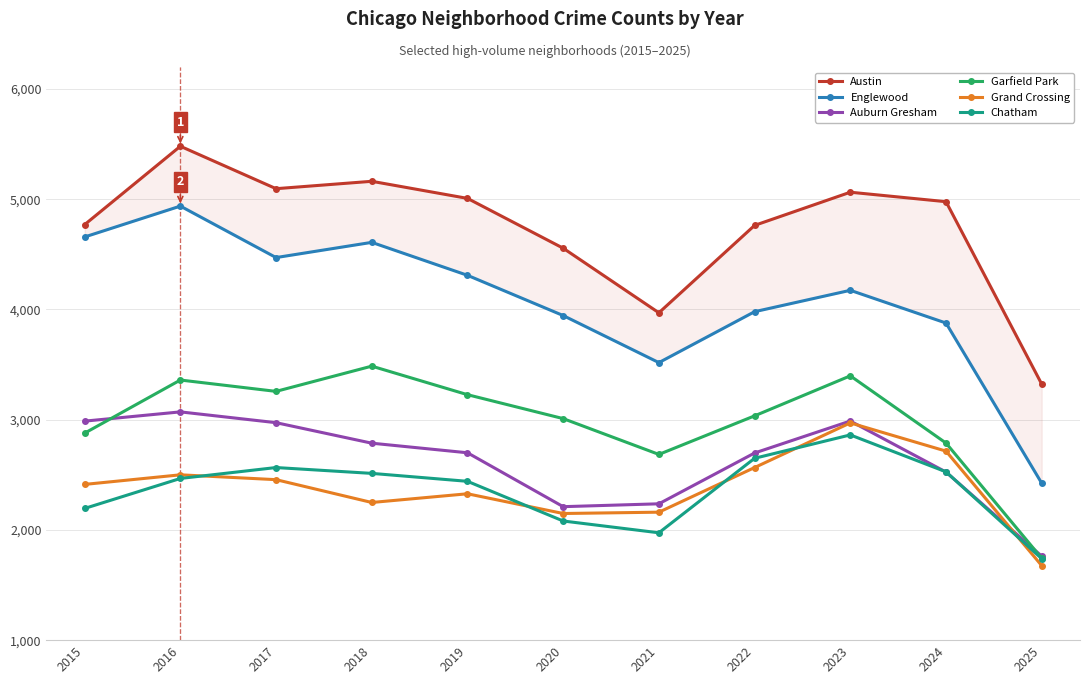

The Auburn Gresham series shows 1769 at 2015. True or false?

False